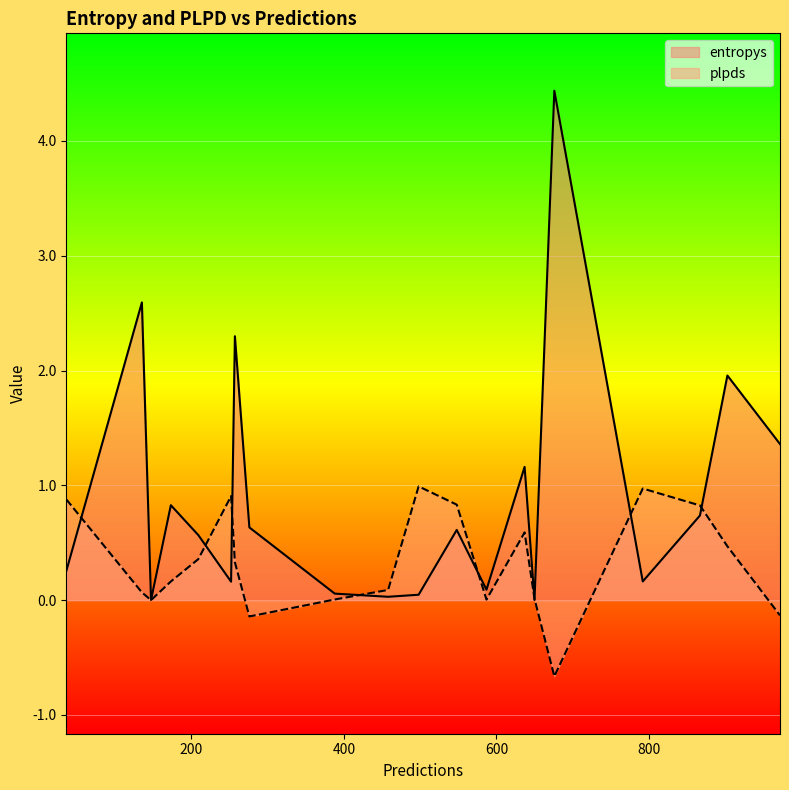

What is the total value across all series at 792?

1.1